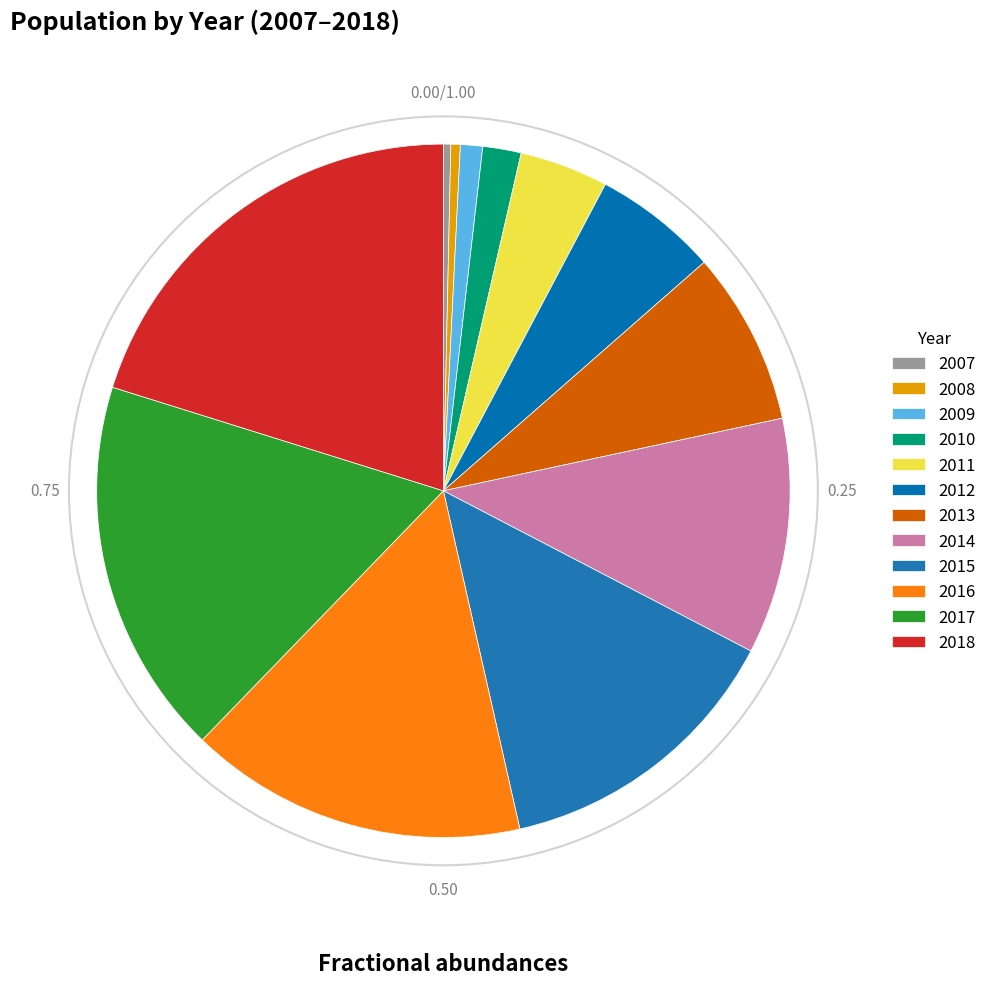

The 2015 slice represents 14% of the pie. True or false?

True